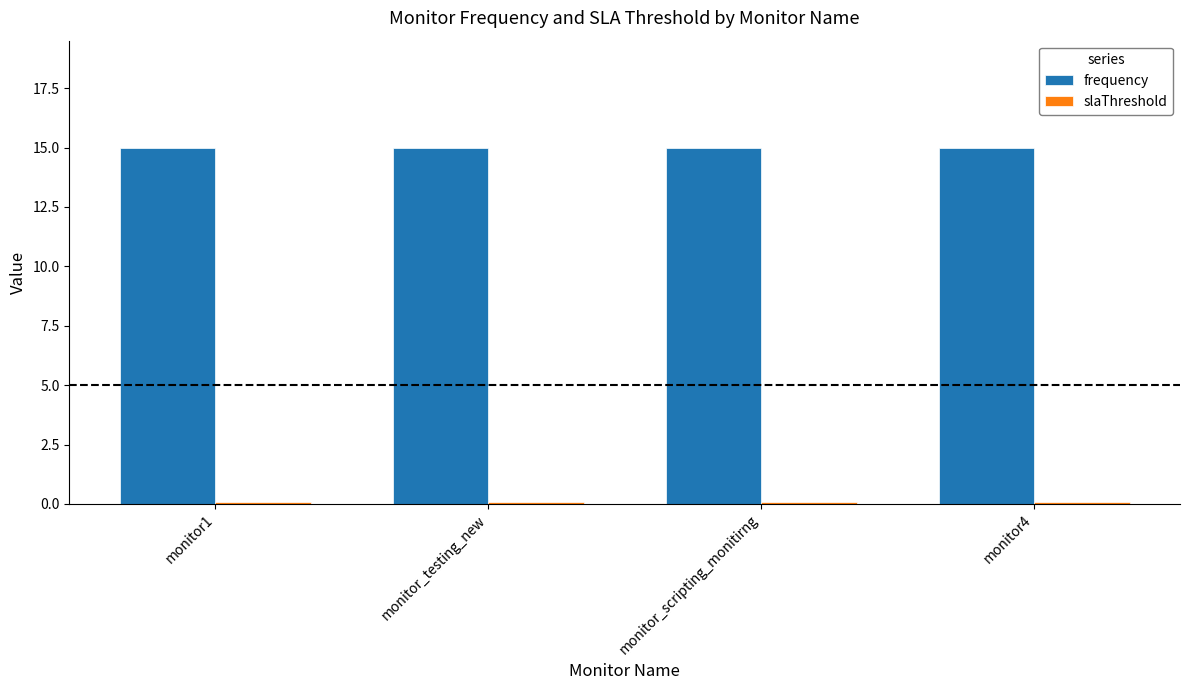

What is the maximum value for frequency?

15.0